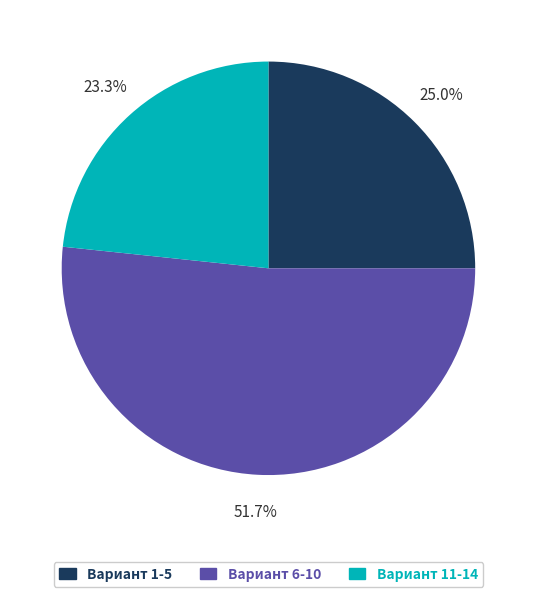

Rank the categories by value from lowest to highest.

Вариант 11-14, Вариант 1-5, Вариант 6-10